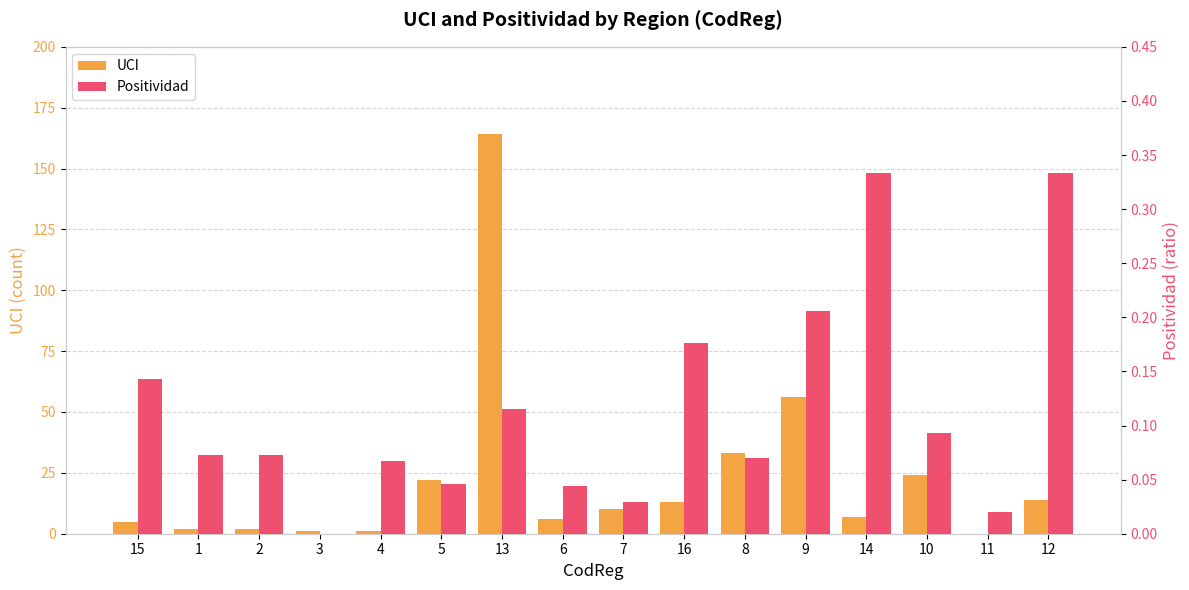

At 4, list the series in order from largest to smallest.

UCI, Positividad